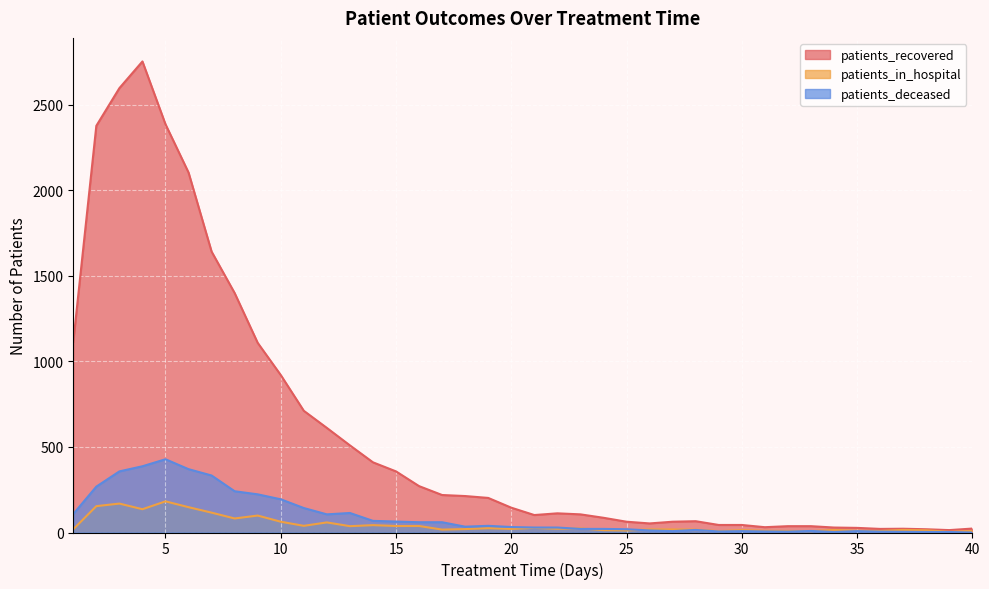

Is the value of patients_in_hospital at 5 greater than the value of patients_deceased at 13?

Yes